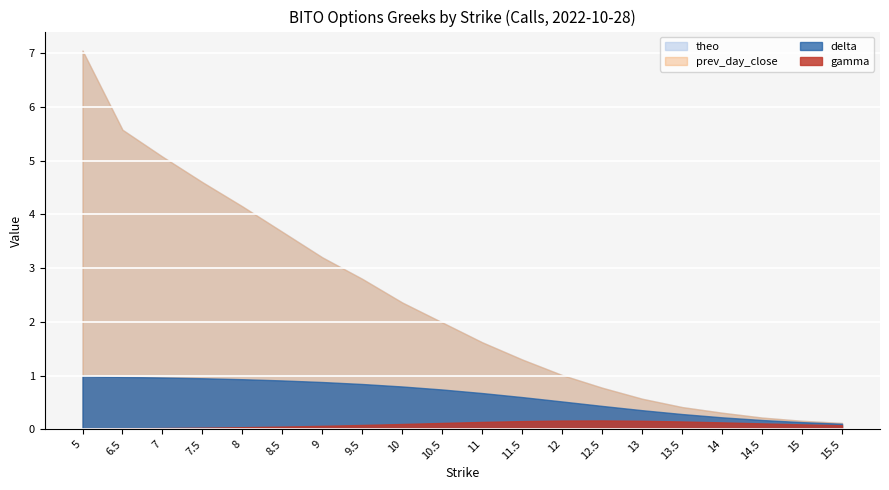

What is the total value across all series at 12.5?

2.2